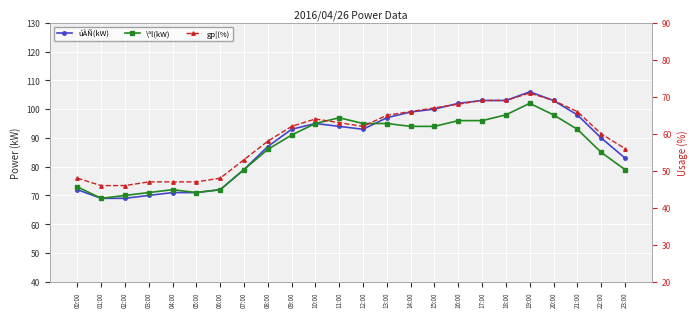

What is the approximate value of \ªl(kW) at 00:00, to the nearest 5?

75